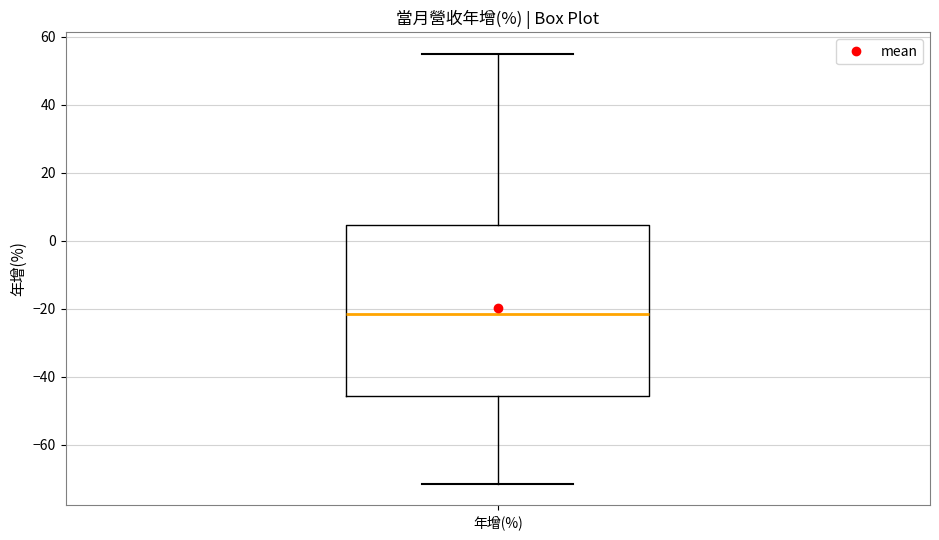

Where is the lower edge of the box for 年增(%) on the y-axis? The values are not printed on the chart, so give them approximately, as read against the axis.

-46